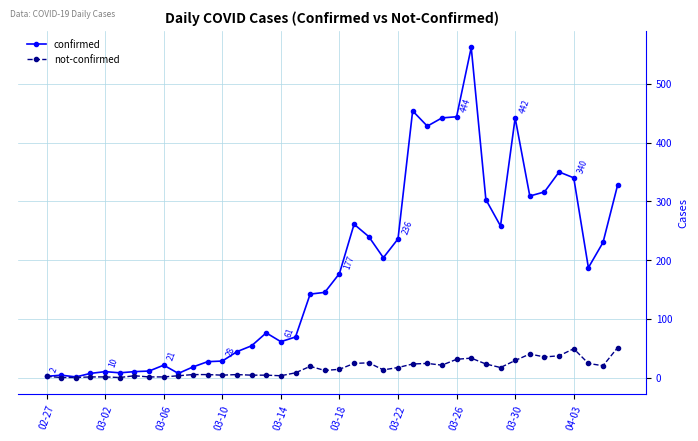

What is the maximum value for confirmed?

562